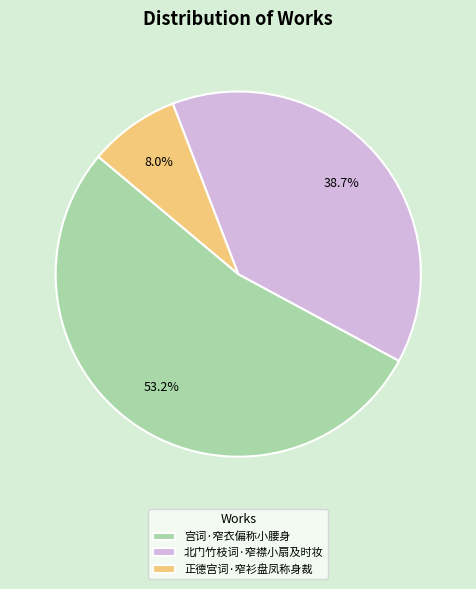

Do 宫词·窄衣偏称小腰身 and 北门竹枝词·窄襟小扇及时妆 together represent more than half of the pie?

Yes